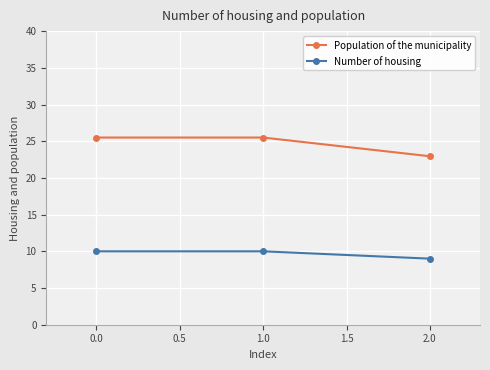

What is the total value across all series at 0.0?

35.5